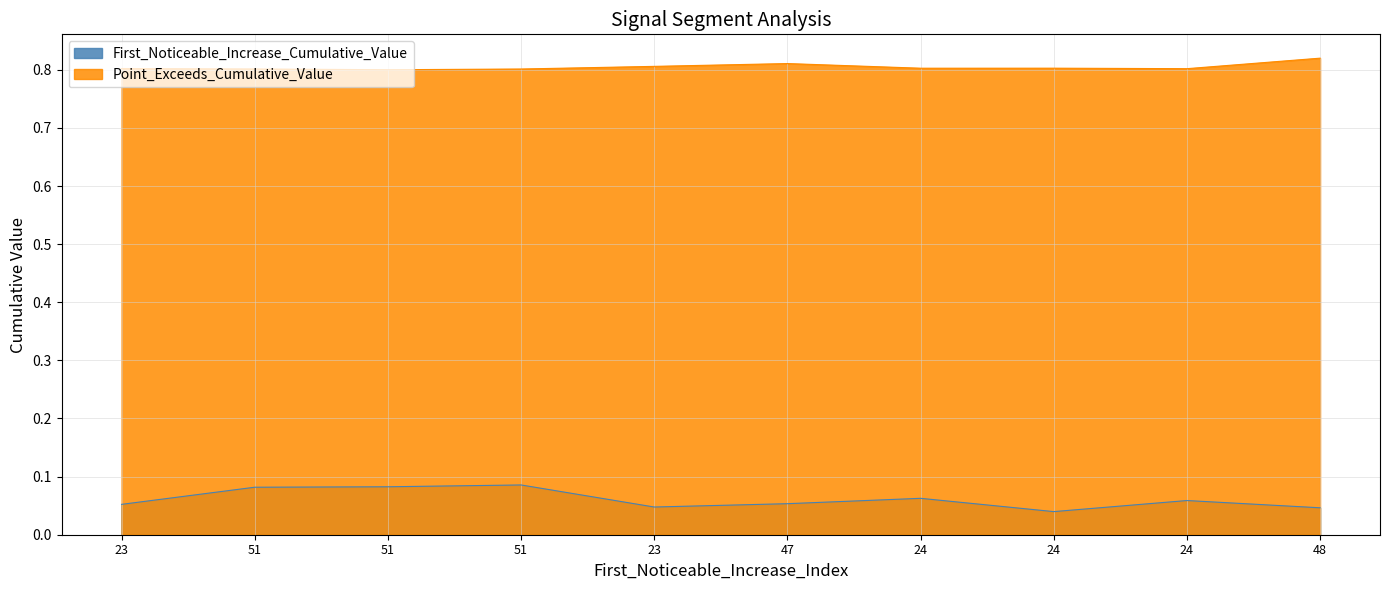

What value does the First_Noticeable_Increase_Cumulative_Value series have at 47?

0.1